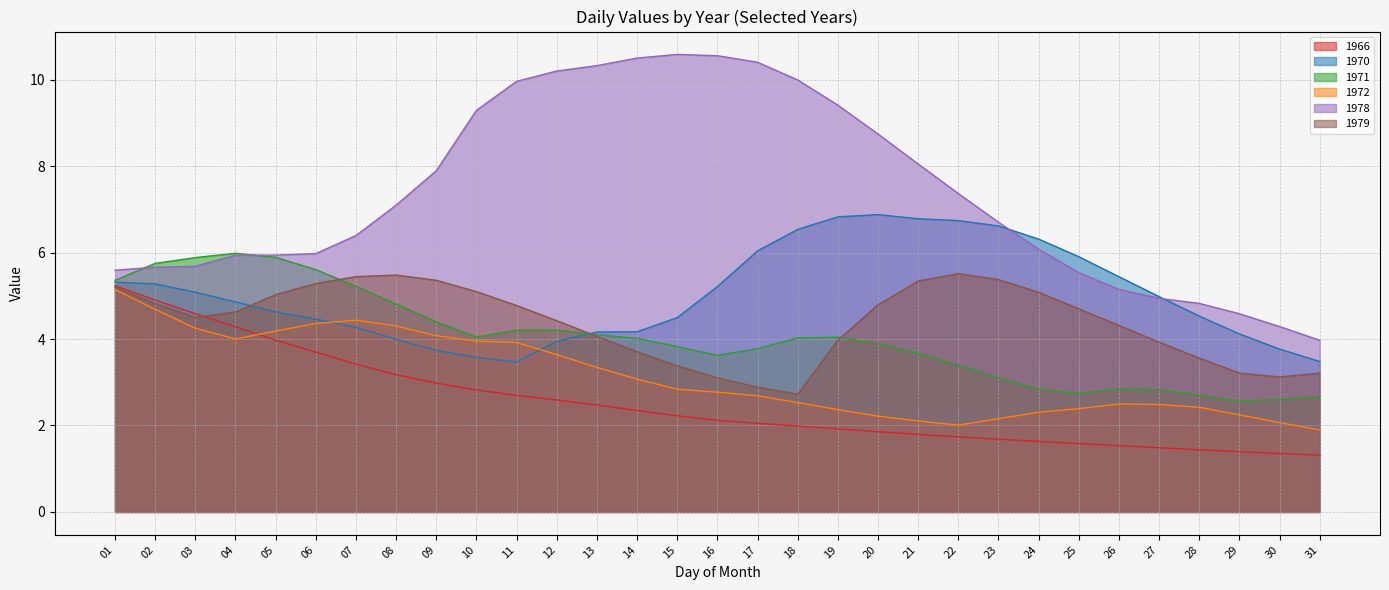

Where is 1978 nearest to the value 7?

08